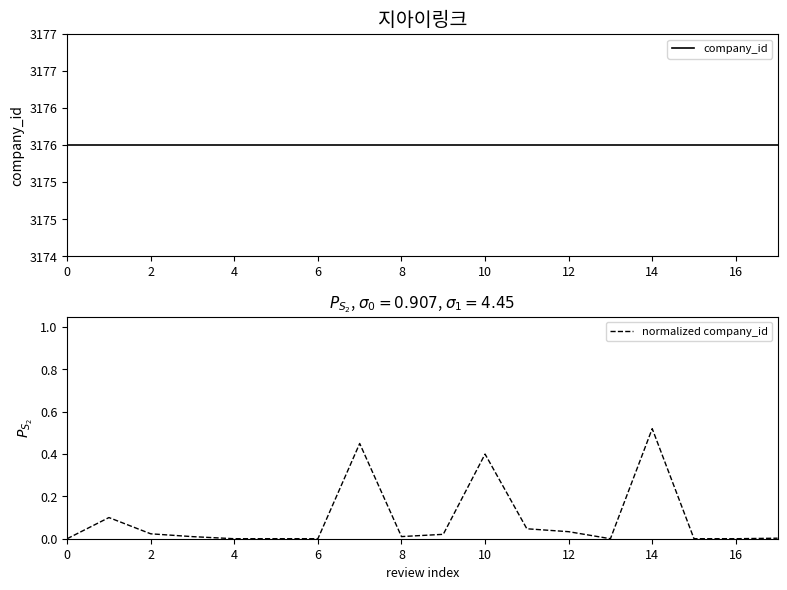

True or false: company_id and normalized company_id intersect in this chart.

False